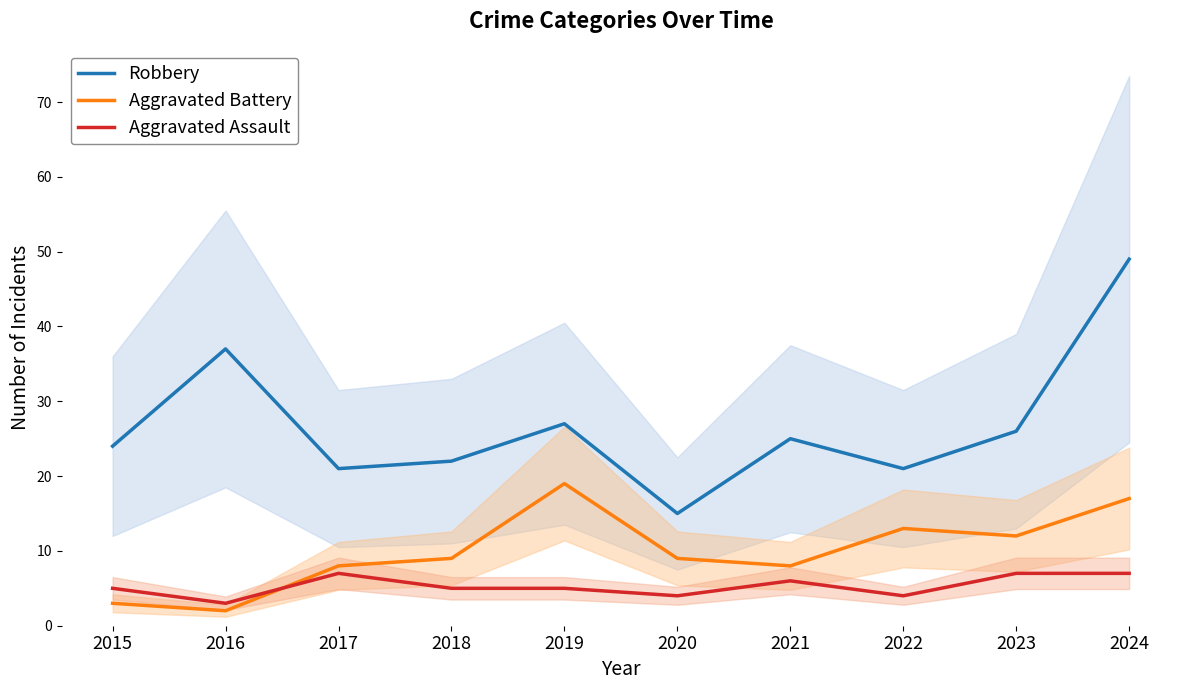

List the series in order of their peak value, highest first.

Robbery, Aggravated Battery, Aggravated Assault